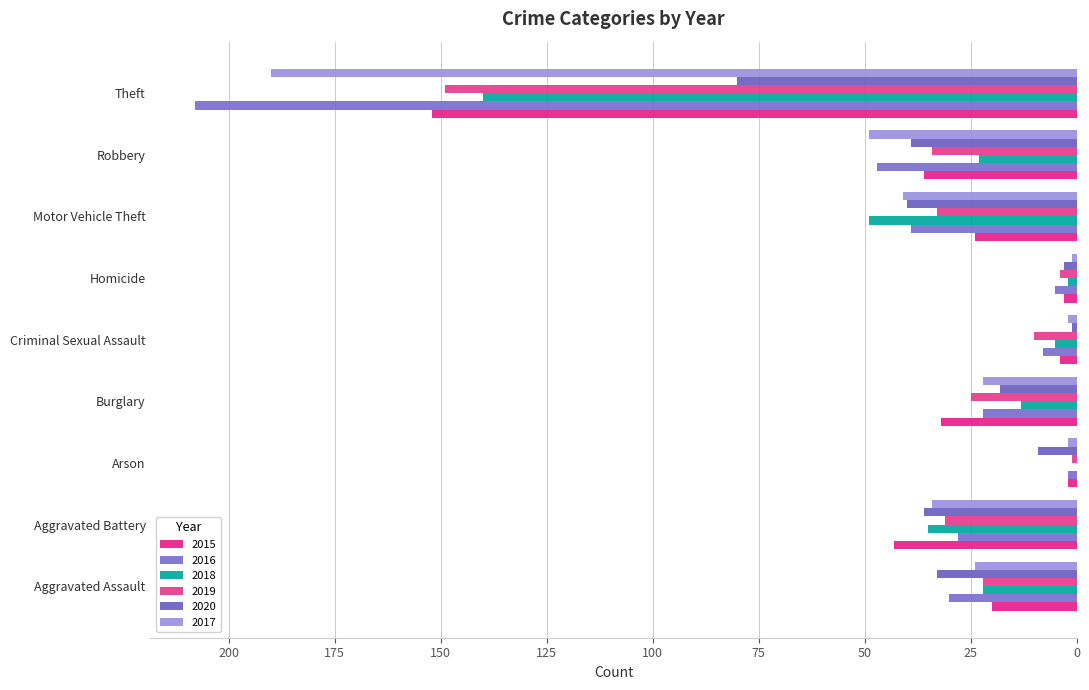

Is the value of 2015 at Aggravated Battery greater than the value of 2017 at Robbery?

No